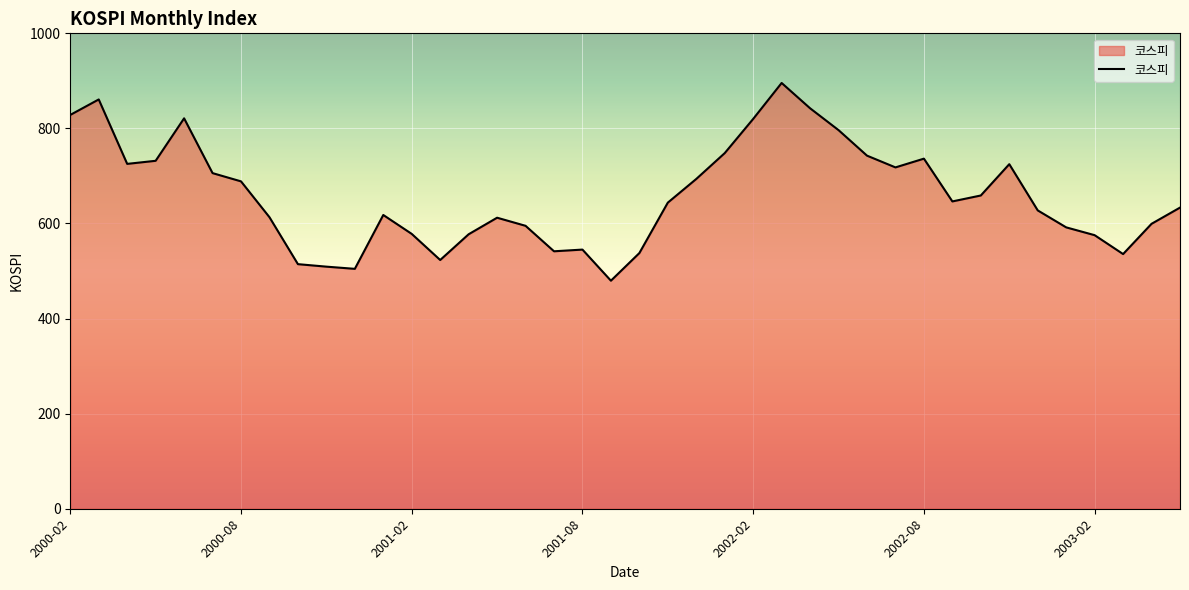

What is the minimum value shown in the chart?

479.7